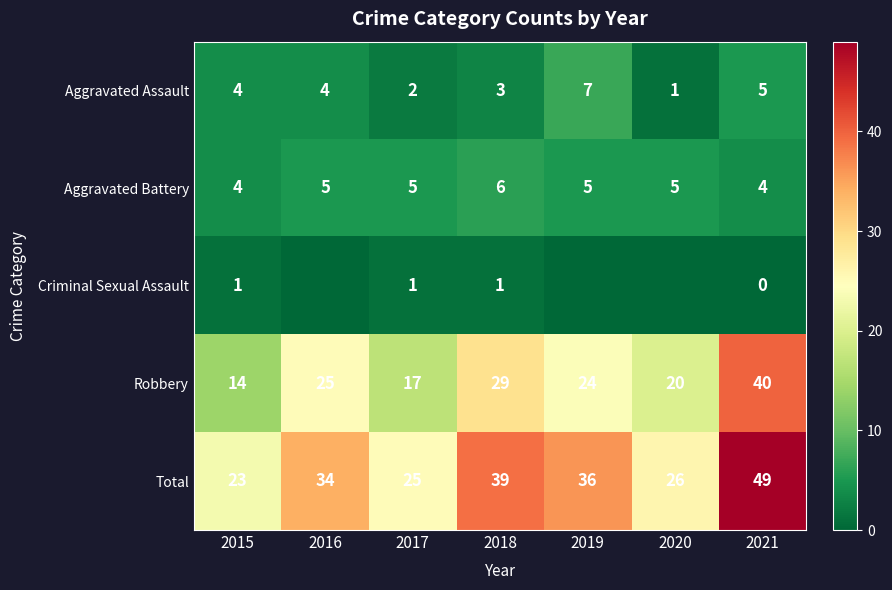

Which series has the largest range (max minus min)?

Robbery